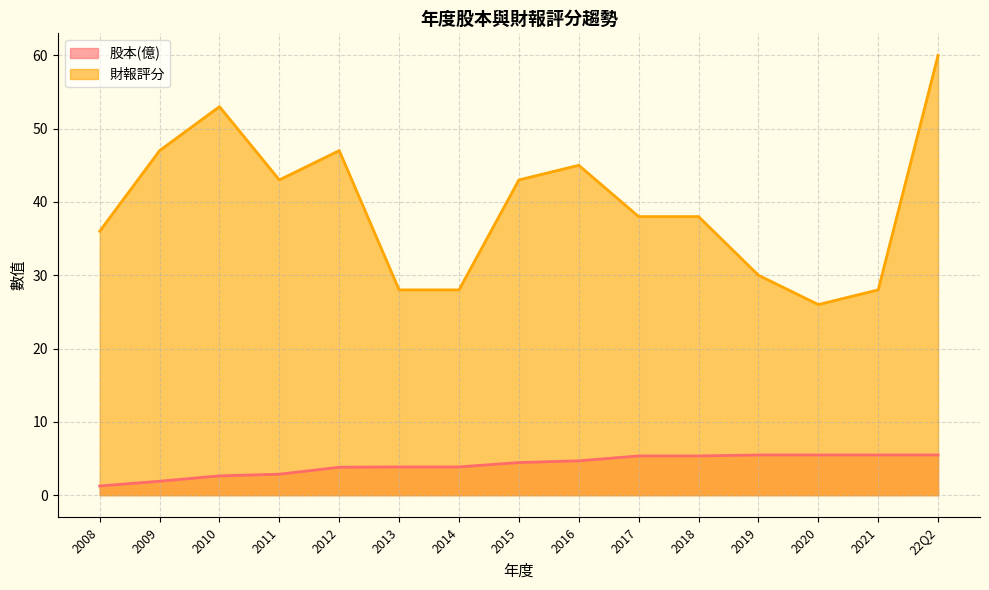

What is the label of the 4th point from the right?

2019